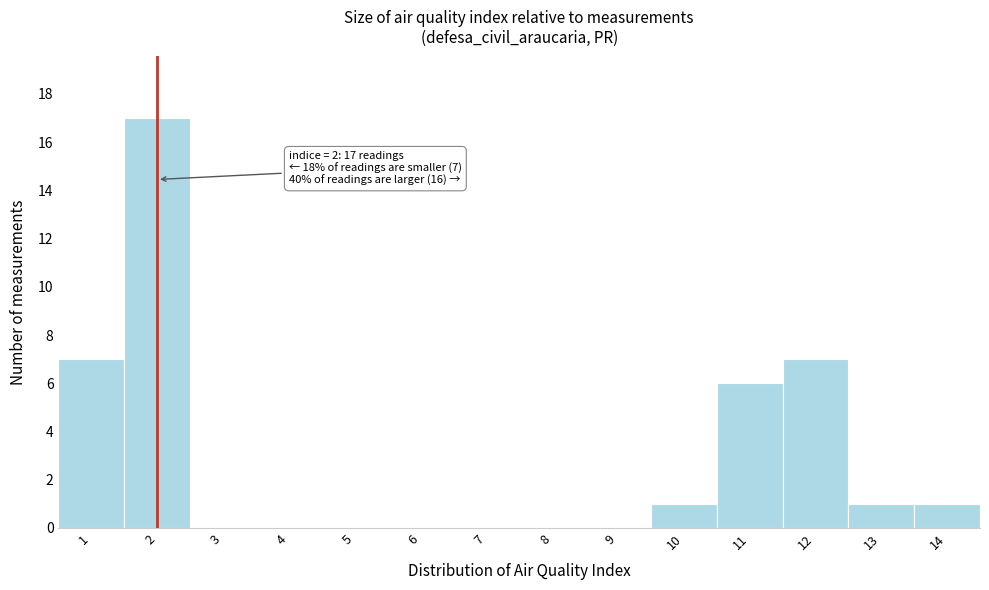

Which range on the x-axis has the tallest bar?

1.5 to 2.5